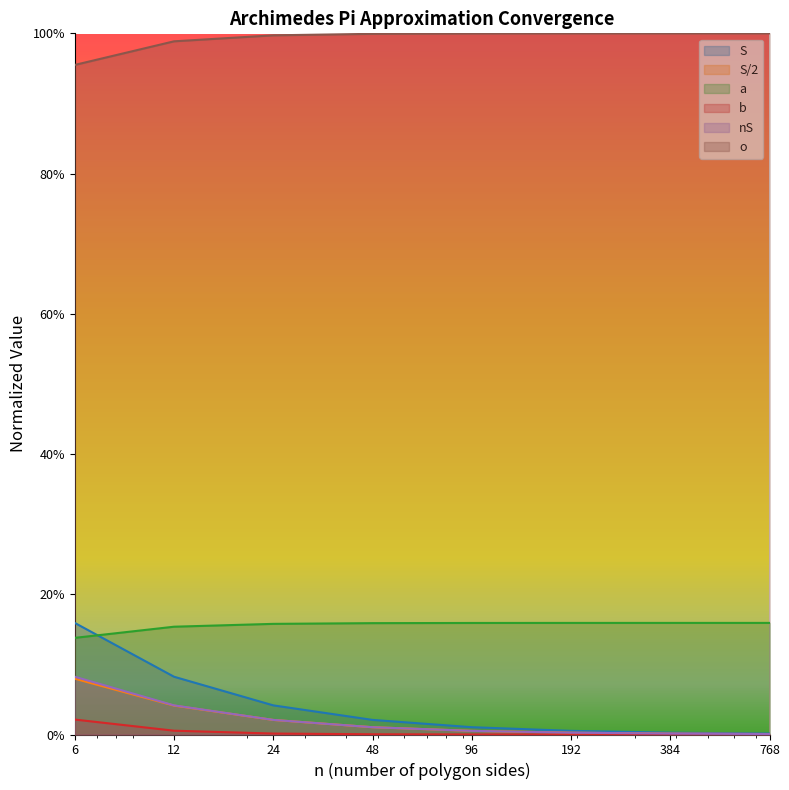

What are all the series names shown in the legend?

S, S/2, a, b, nS, o